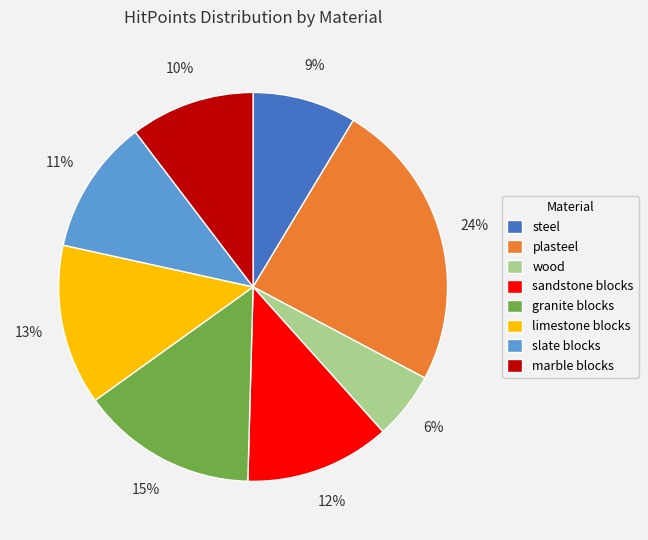

Approximately how many times larger is the value at plasteel compared to granite blocks?

1.6